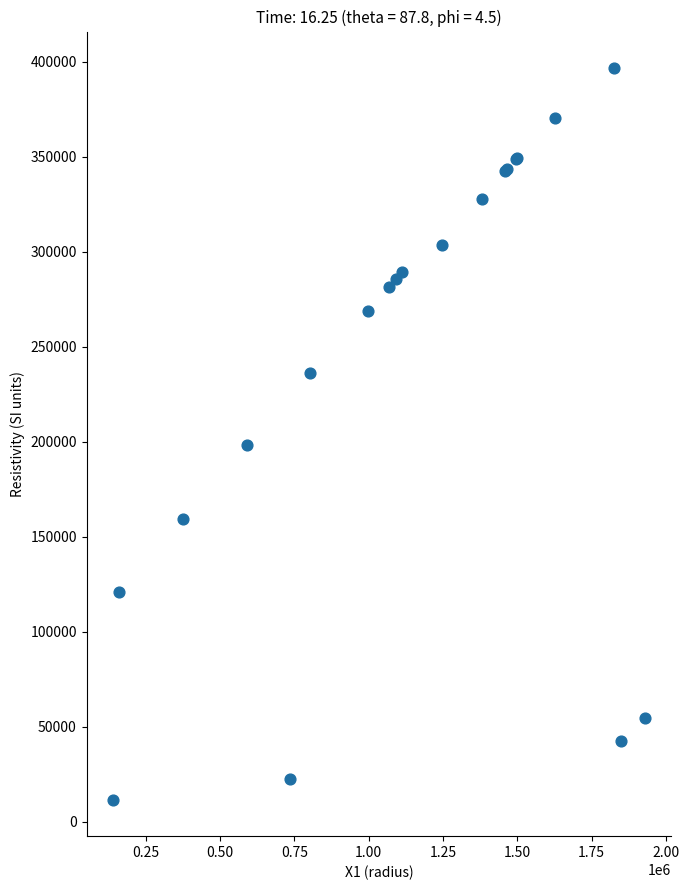

What Y value in the scatter plot is closest to 204208?

198289